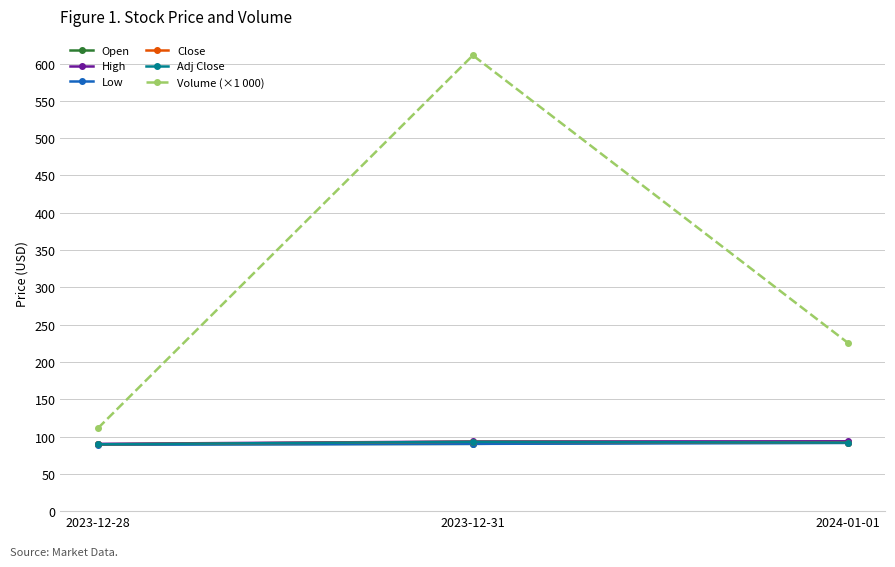

What is the difference between the highest and lowest values at 2024-01-01?

134.3